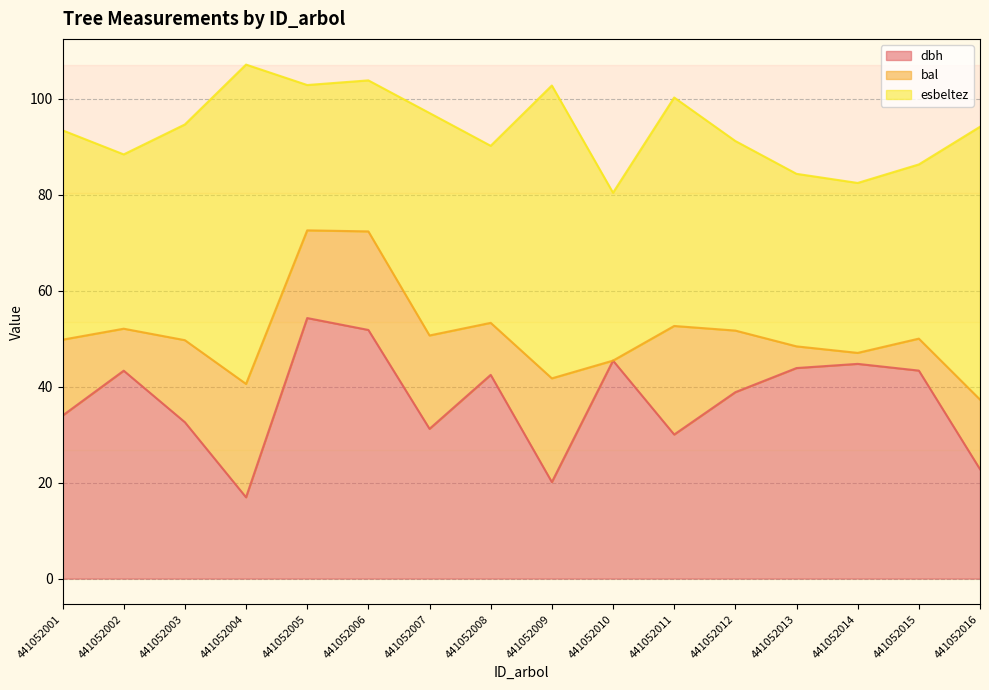

How many values in the esbeltez series exceed 39?

8